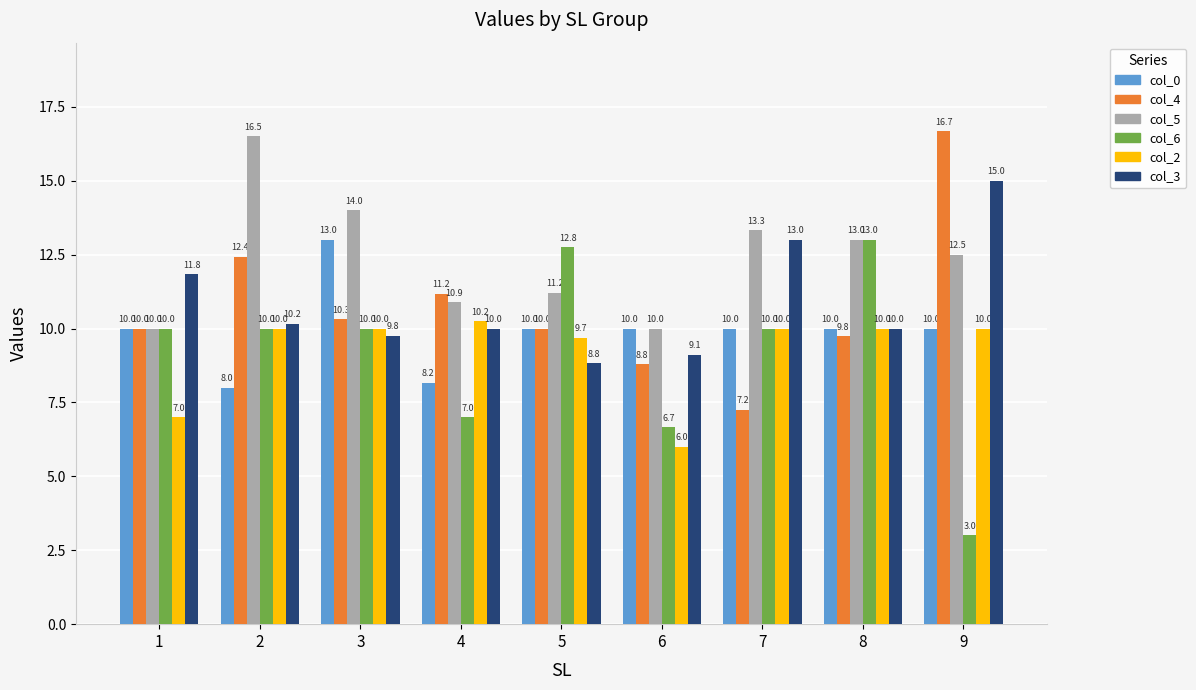

At which category is the sum across all series the highest?

9